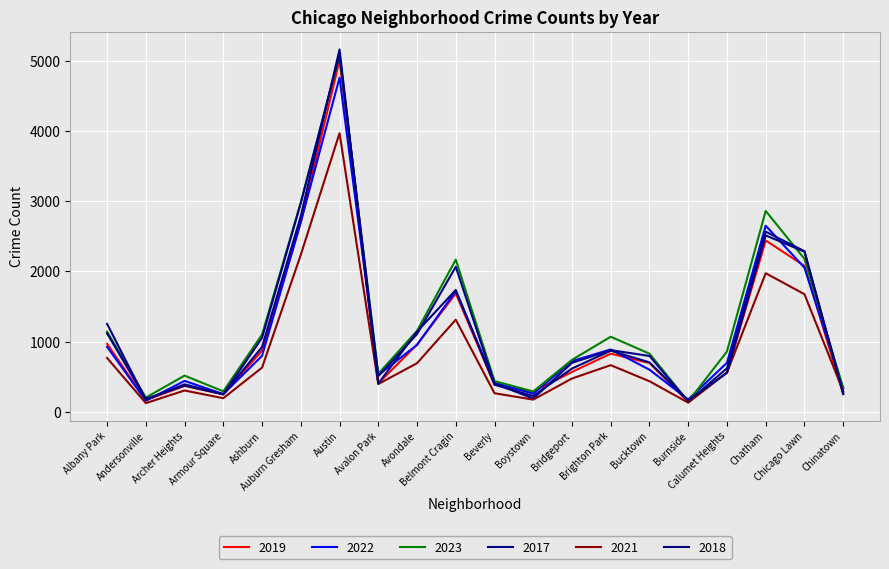

Which series changed the most between Boystown and Calumet Heights?

2023